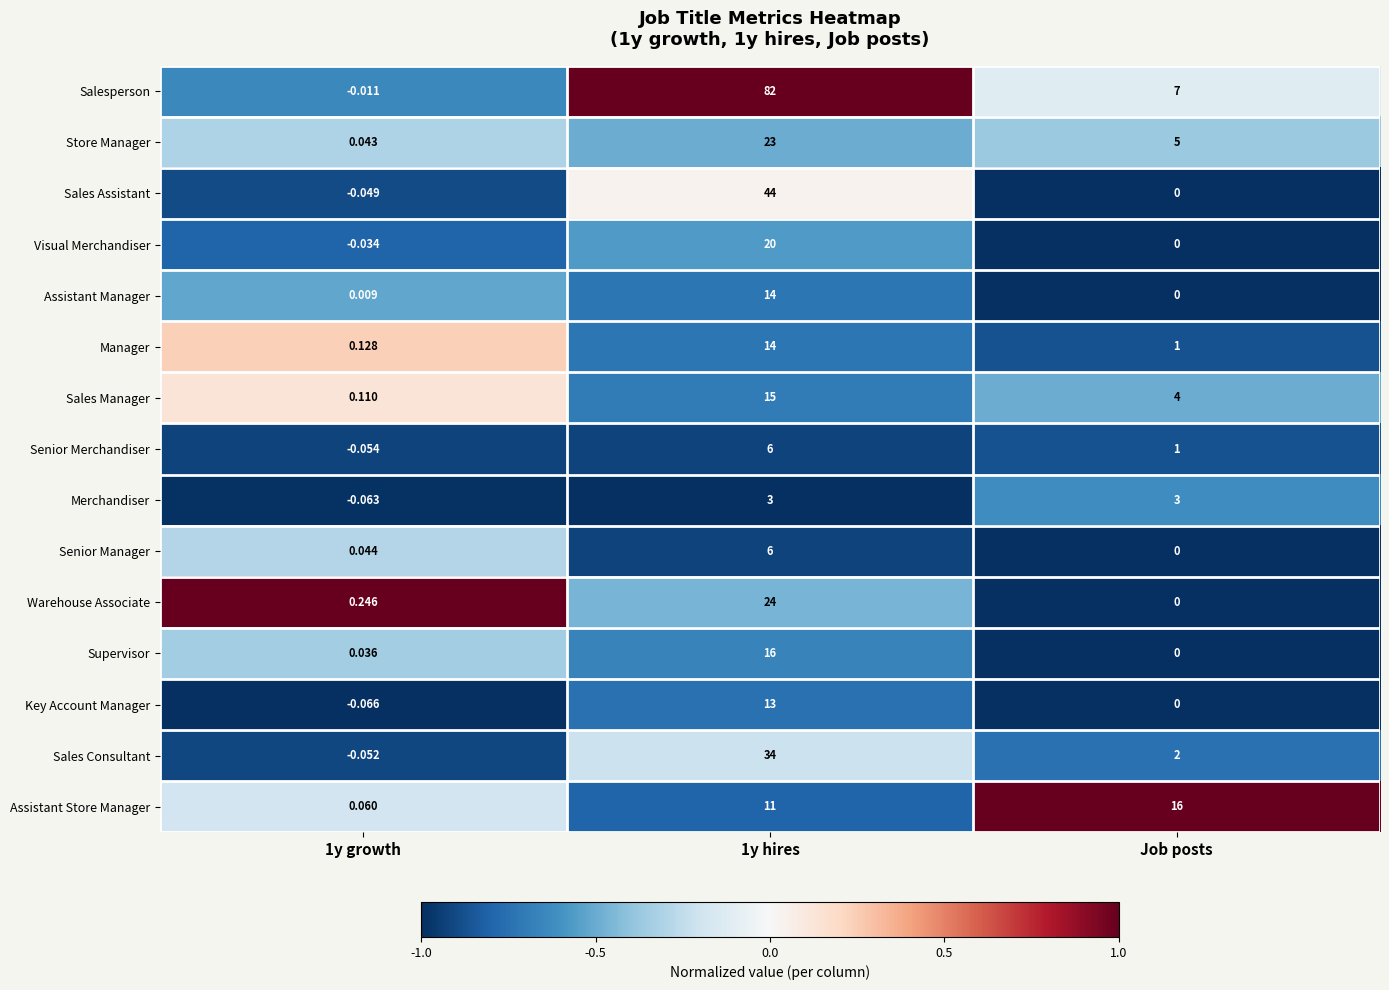

Which category has the lowest value in the Supervisor series?

Job posts